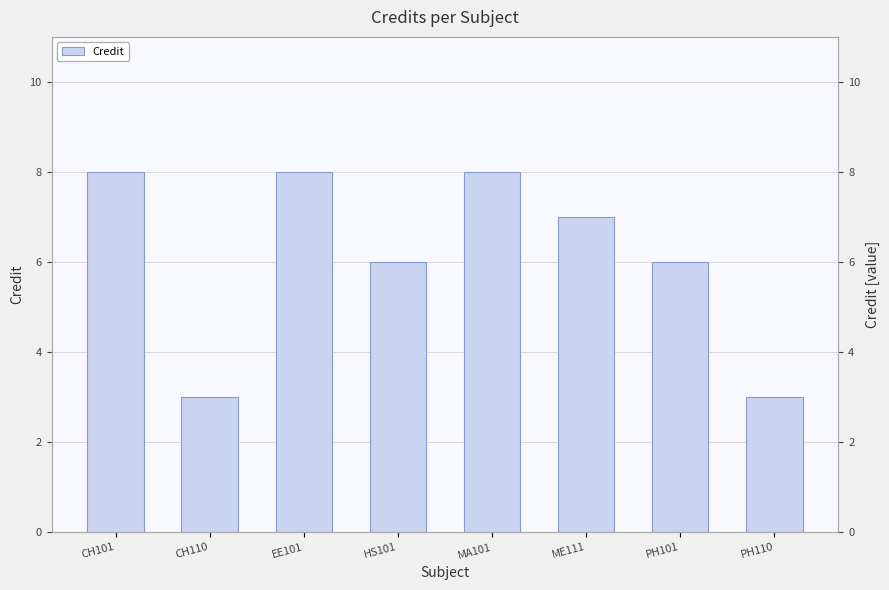

At which label does the data first exceed 7?

CH101